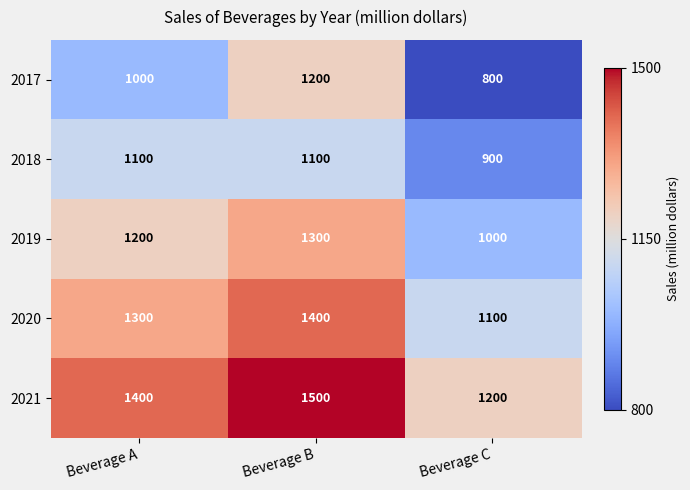

Which series has the largest total across all categories?

2021